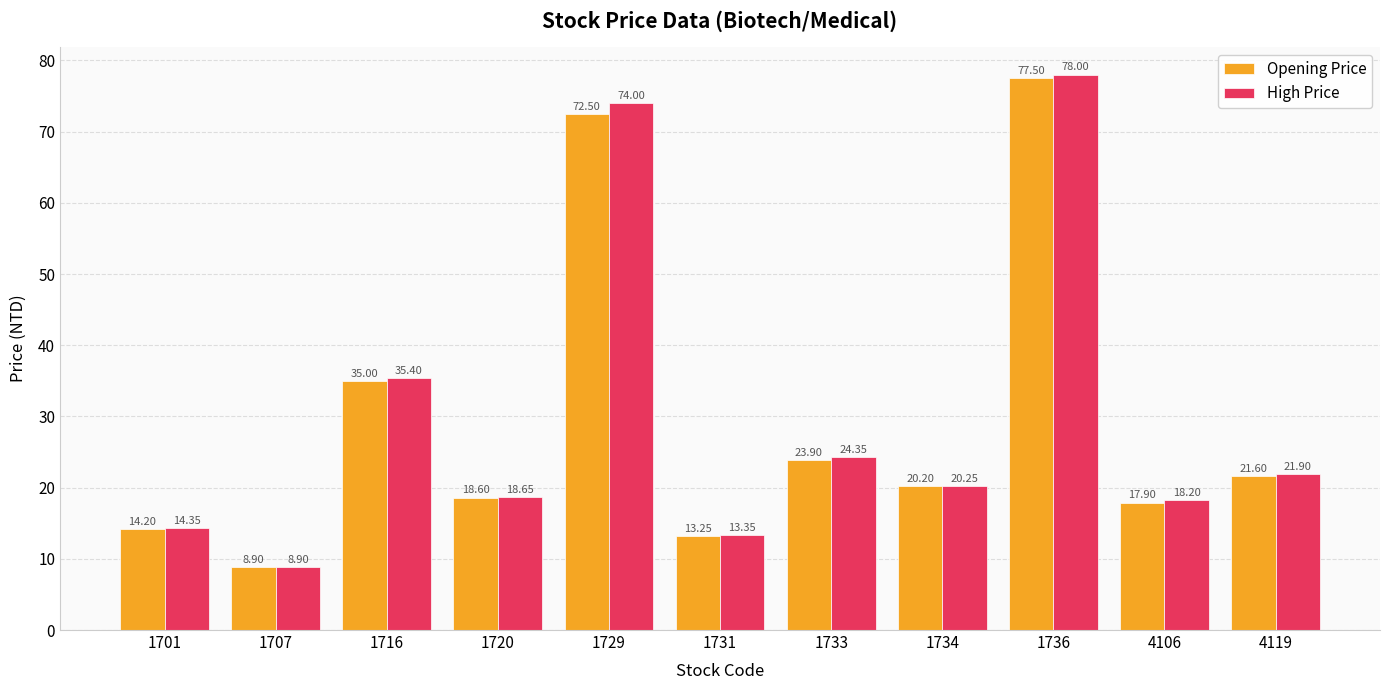

How many values in the Opening Price series are below 20?

5